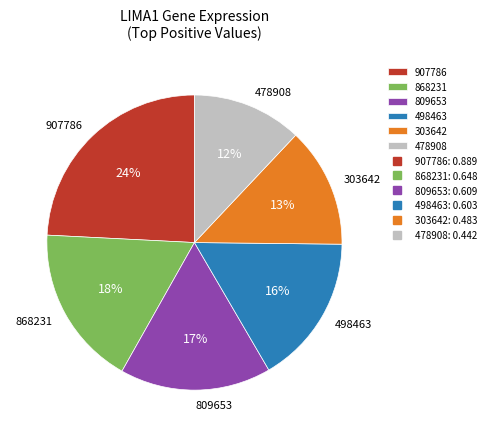

Approximately how many times larger is the value at 868231 compared to 478908?

1.5